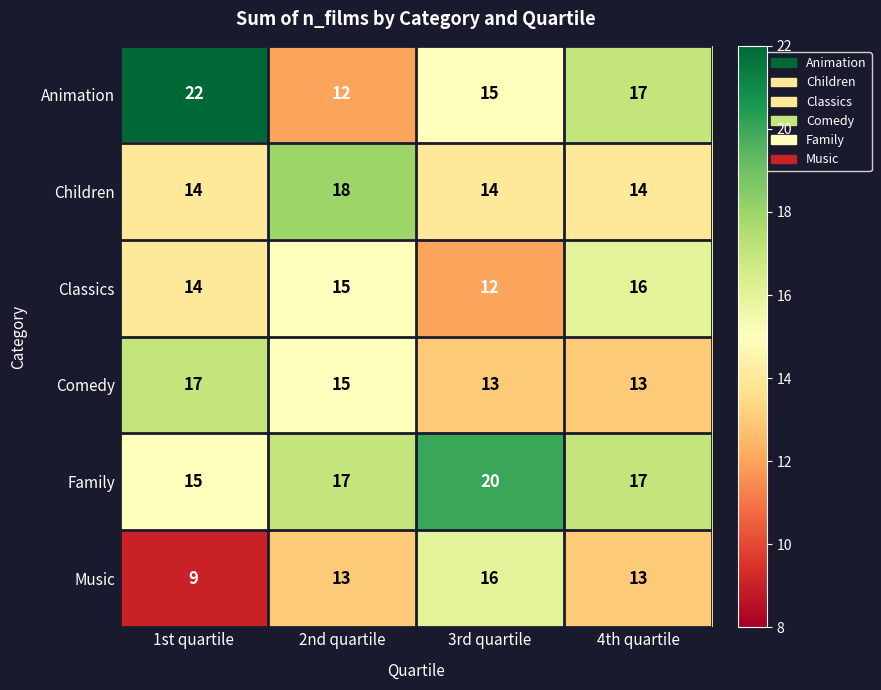

Which label corresponds to the smallest value in the chart?

1st quartile